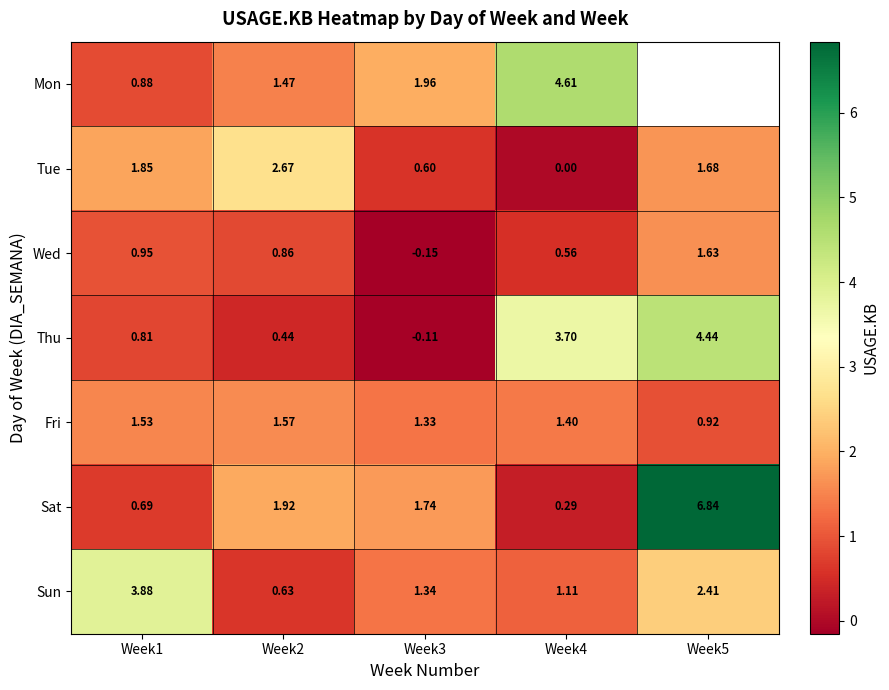

Between Week2 and Week4, which series saw the biggest shift?

Thu